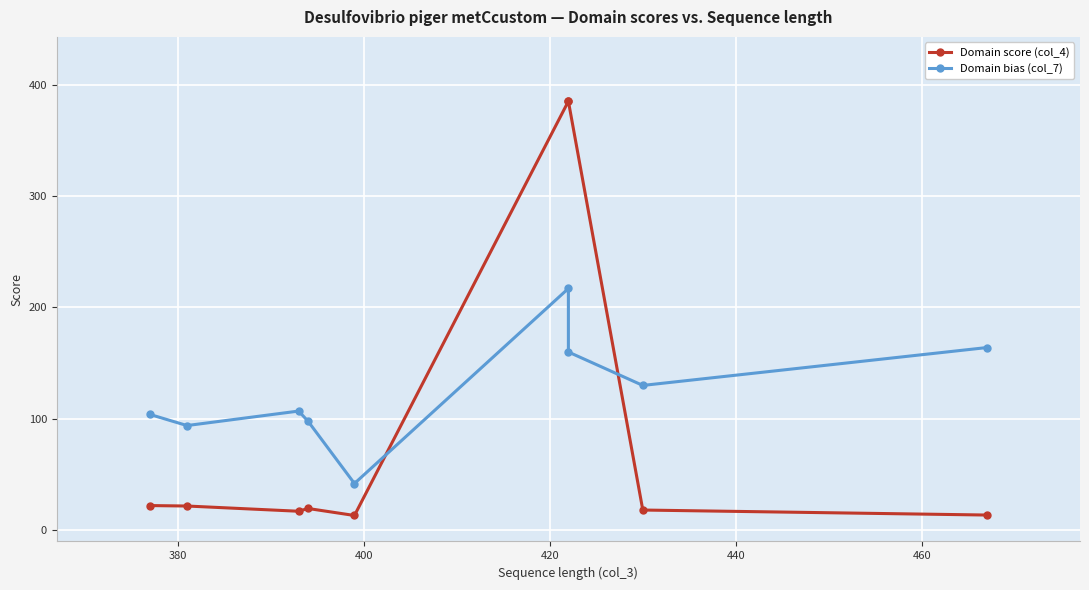

What is the maximum value for Domain score (col_4)?

385.0